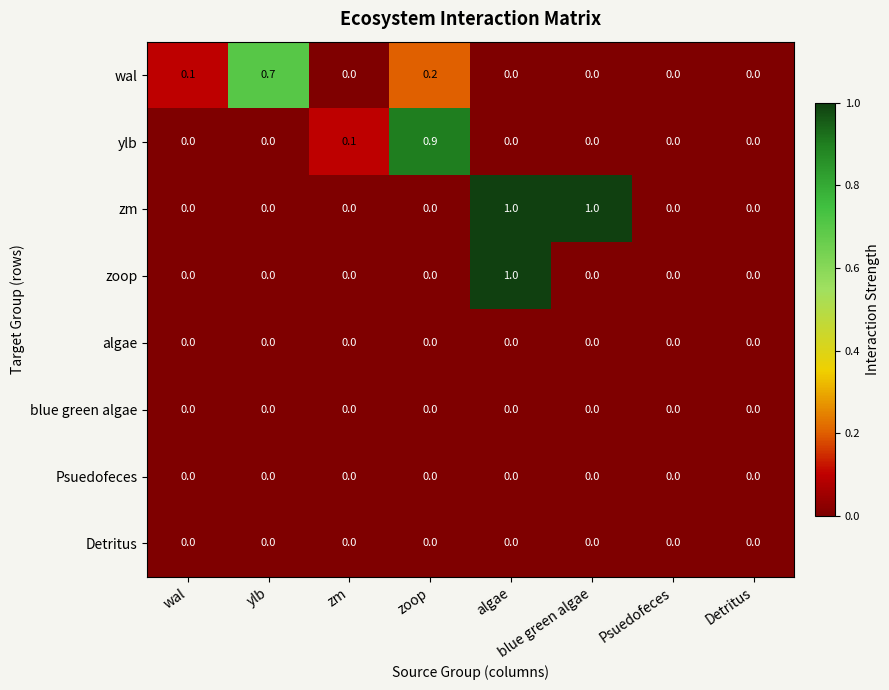

What is the difference between the maximum and minimum values in the zm series?

1.0